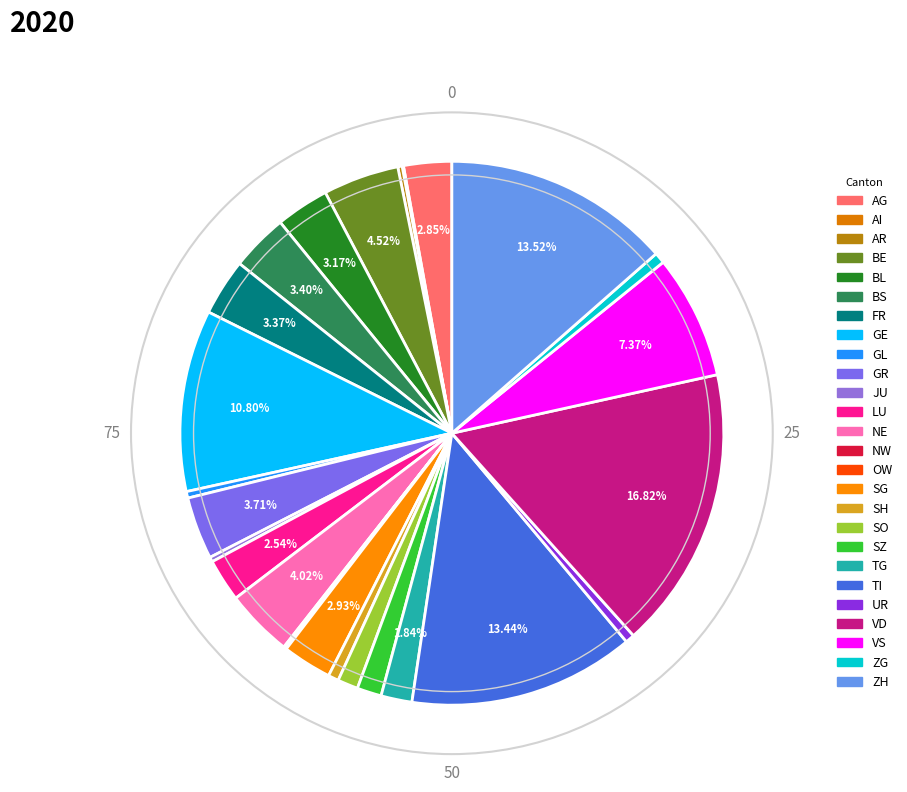

To the nearest percent, what is the average slice percentage?

4%